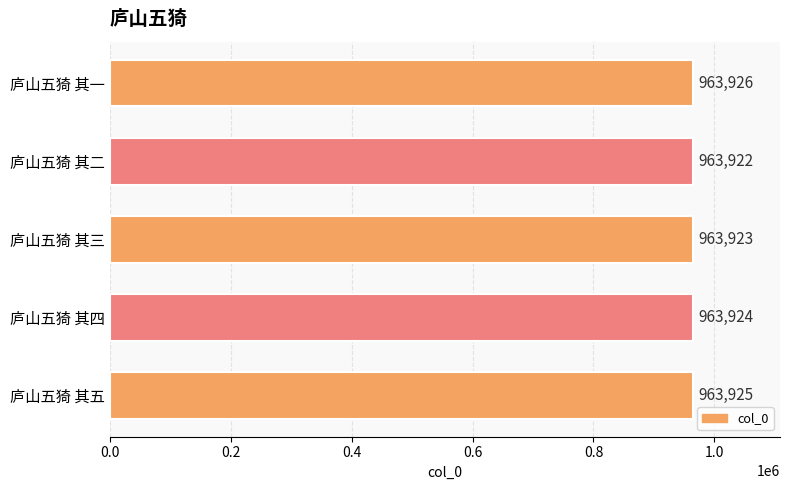

What is the smallest value displayed?

963922